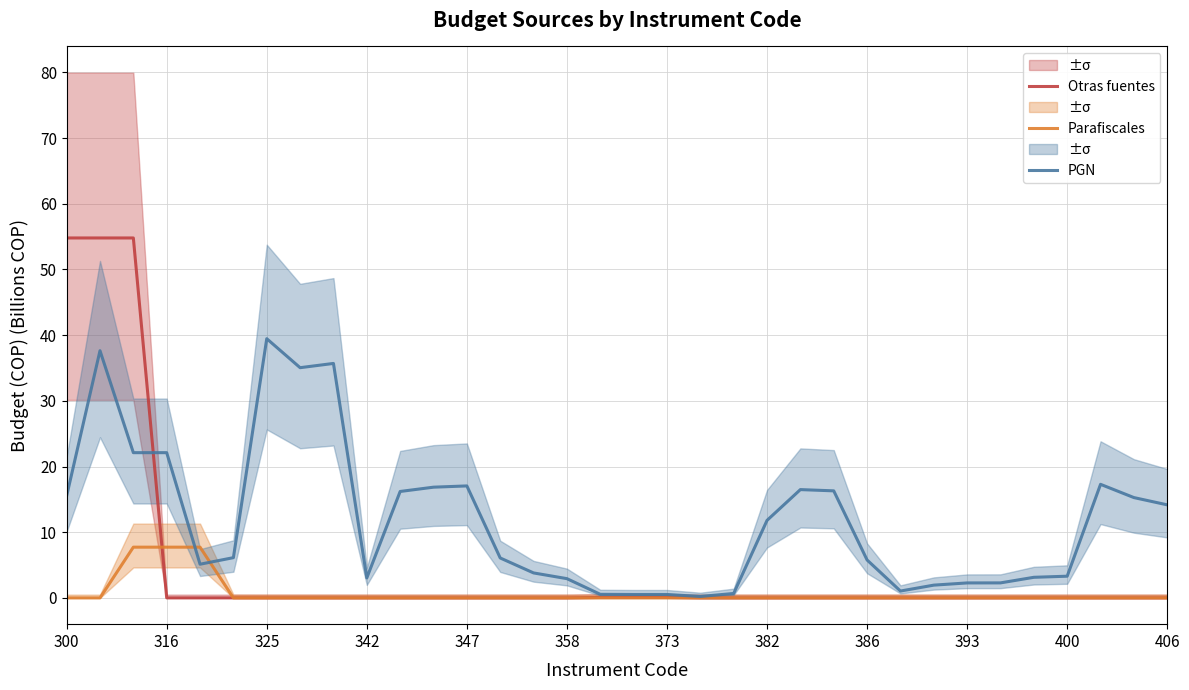

Is the value of Otras fuentes at 300 greater than the value of Parafiscales at 358?

Yes